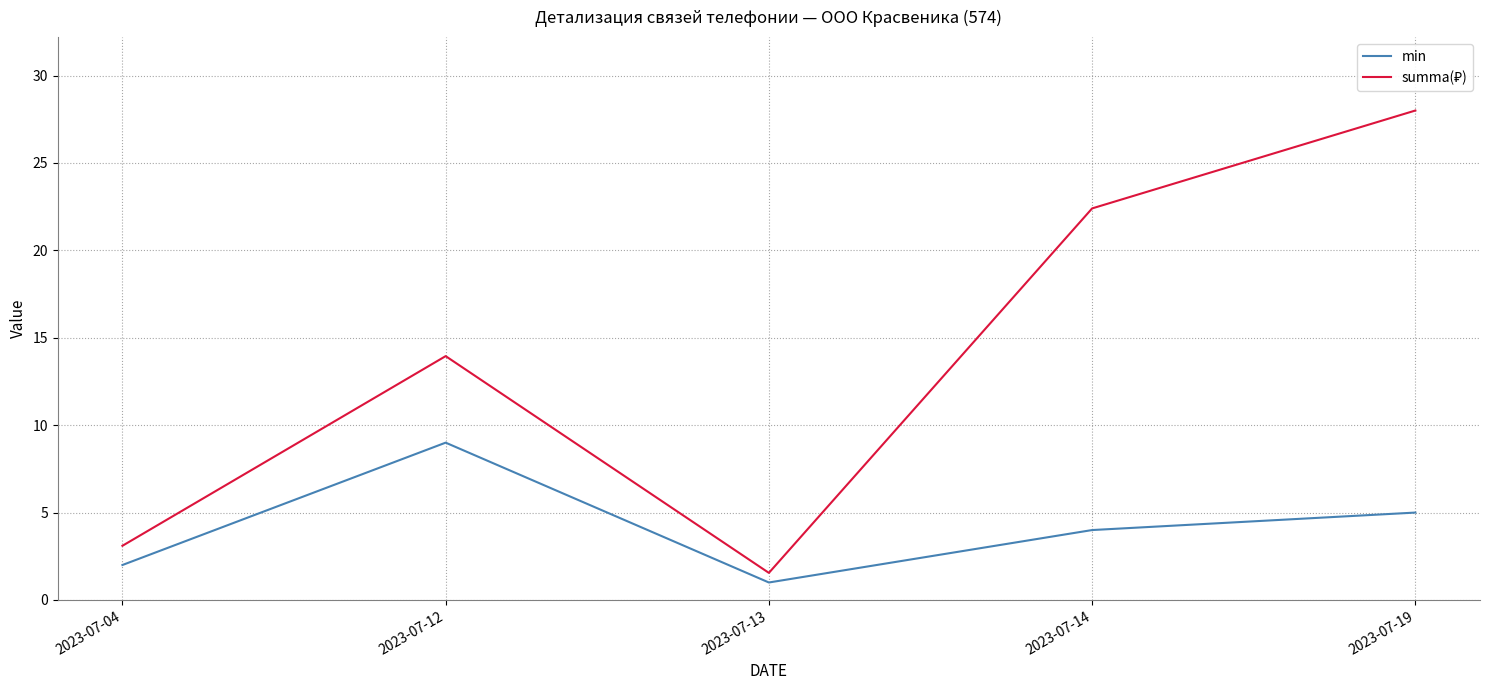

What is the difference between the highest and lowest values at 2023-07-04?

1.1